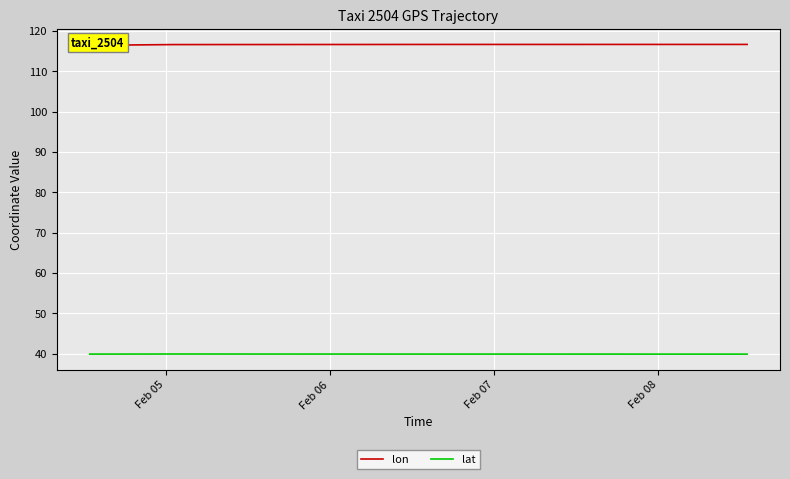

What is the lowest value of the lat series?

39.9